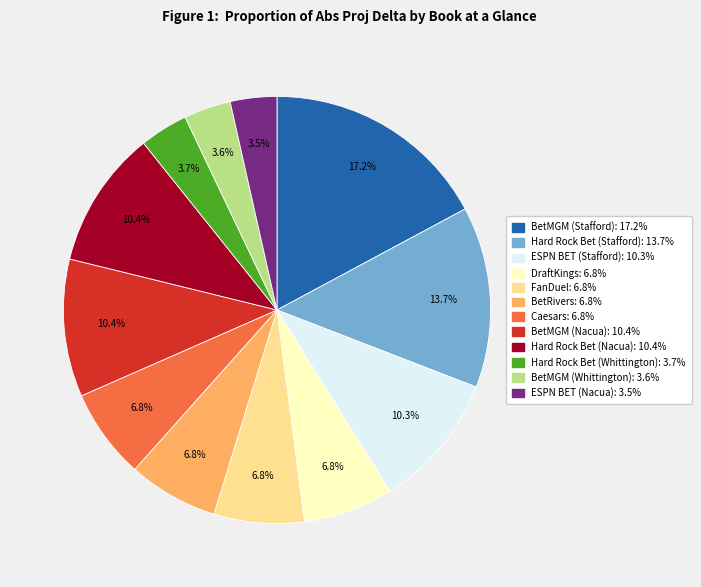

Does Caesars account for over 50% of the chart?

No